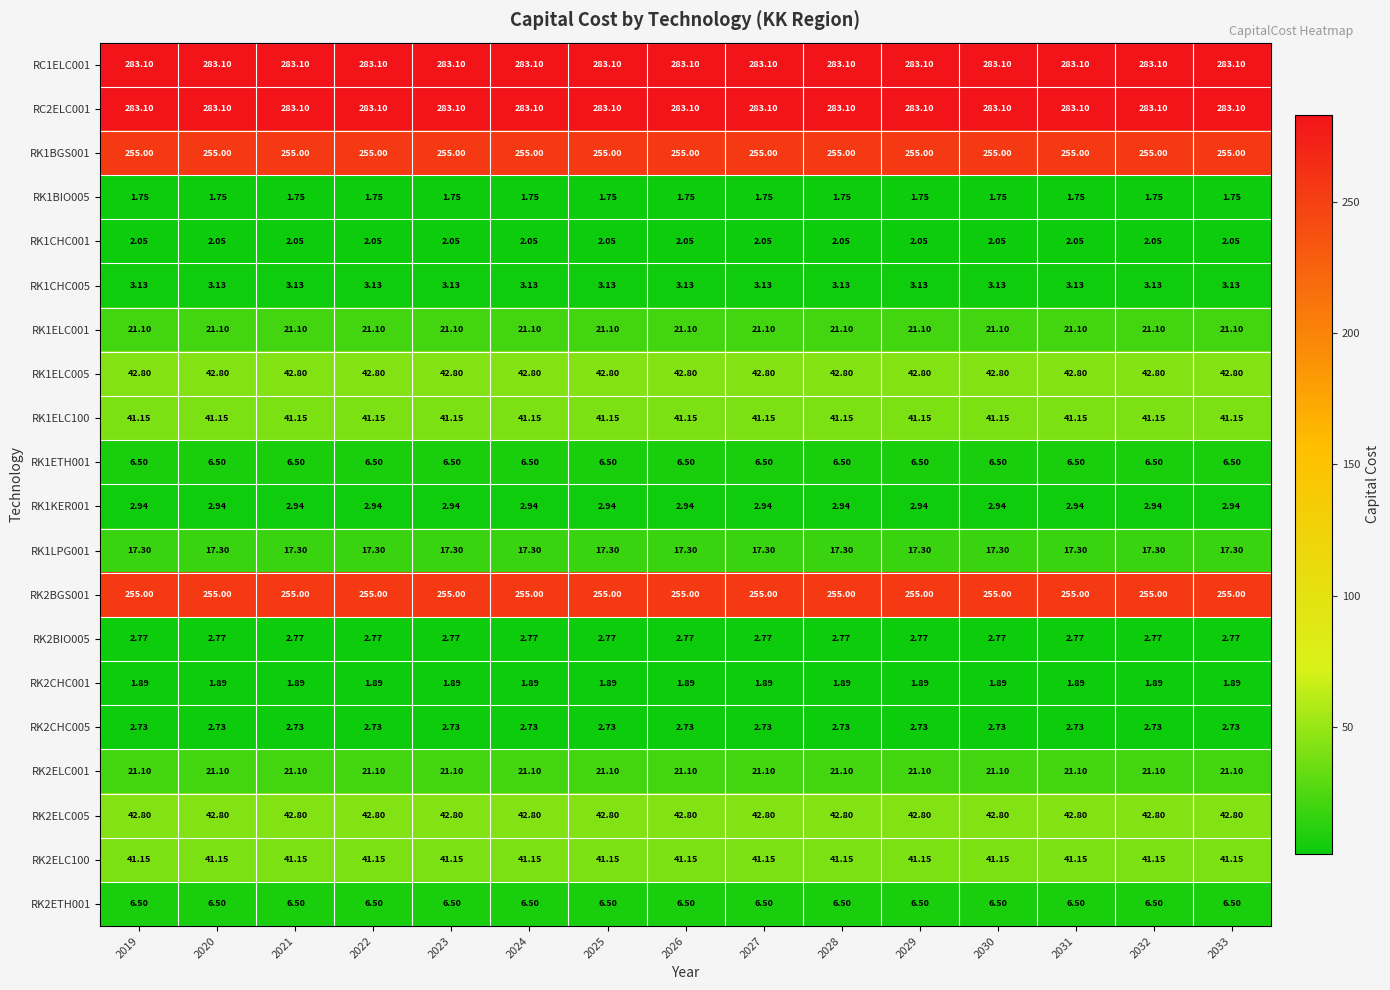

Is the value of RK1BIO005 at 2022 greater than the value of RK1LPG001 at 2030?

No